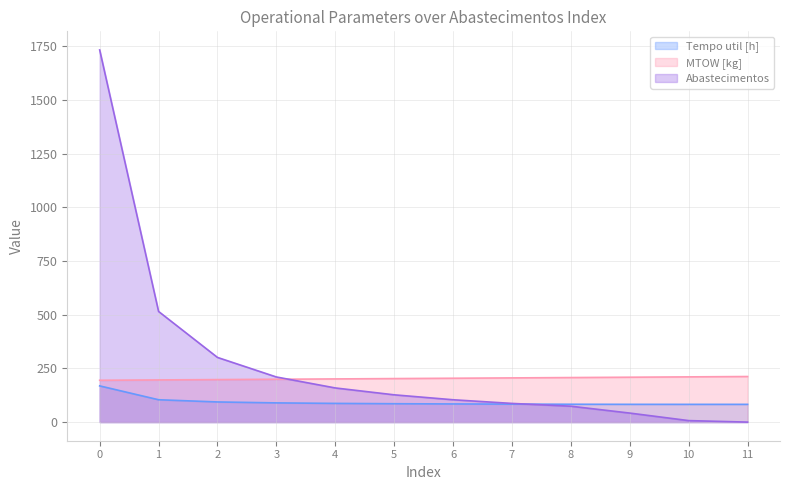

What is the value of the Abastecimentos point at the 6th from the left?

127.0